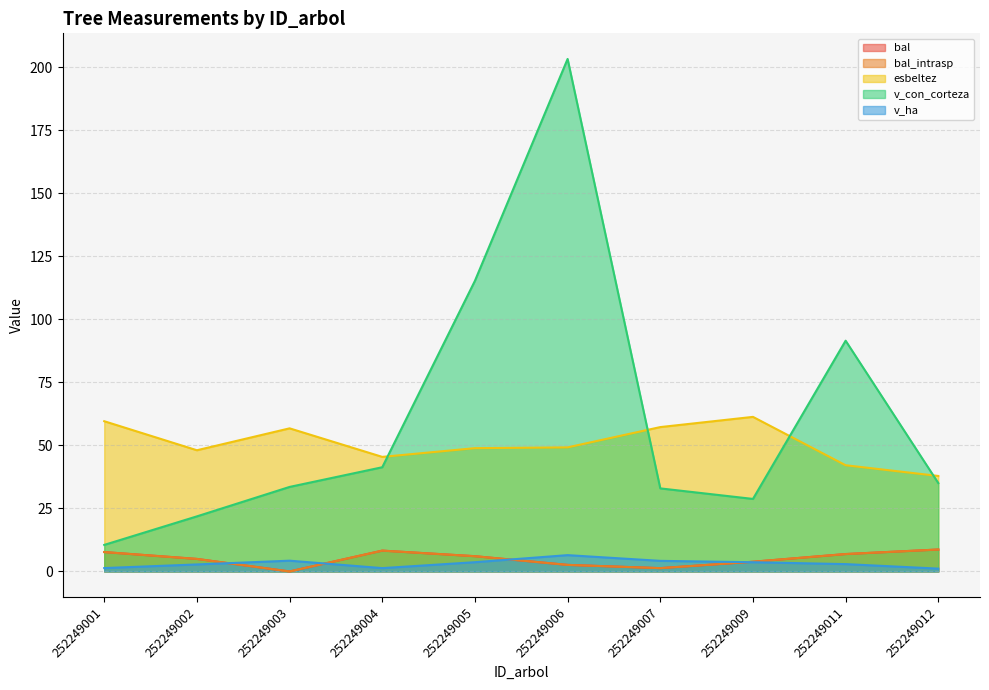

True or false: esbeltez and bal cross at least once.

False